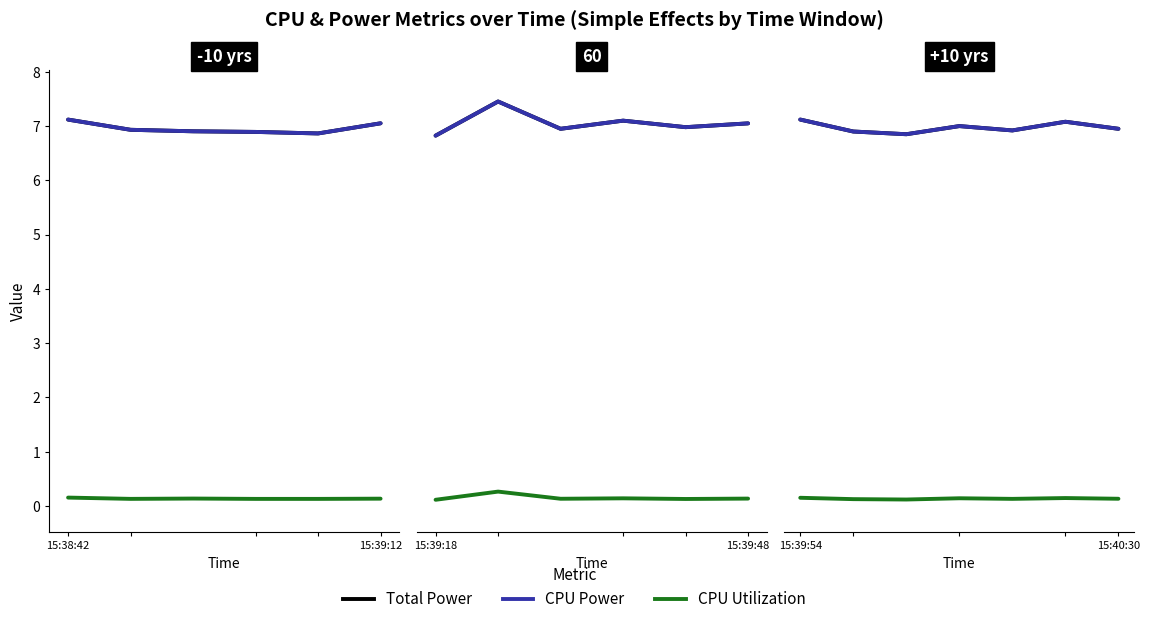

How many lines are shown in the chart?

3